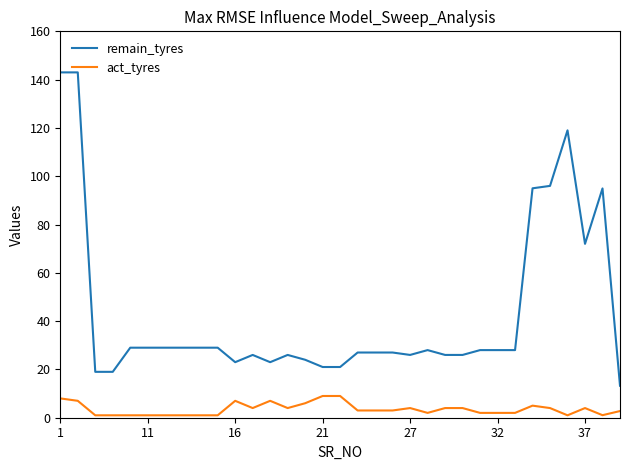

What is the greatest value displayed?

143.0